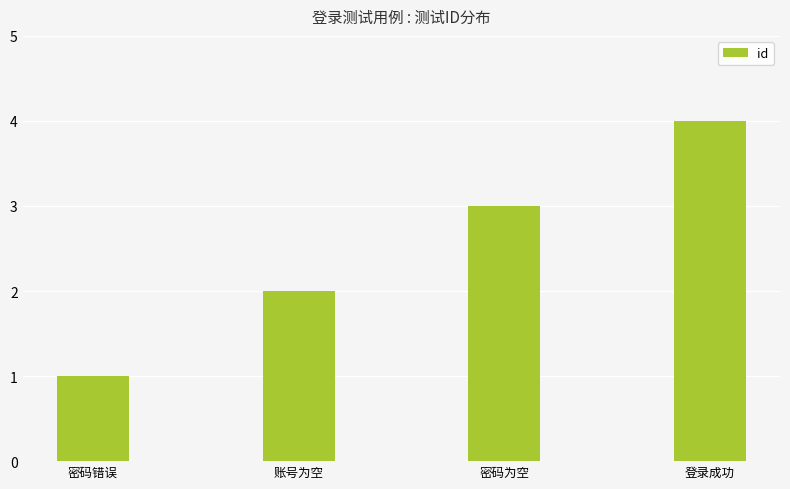

What position from the right is 密码为空?

2